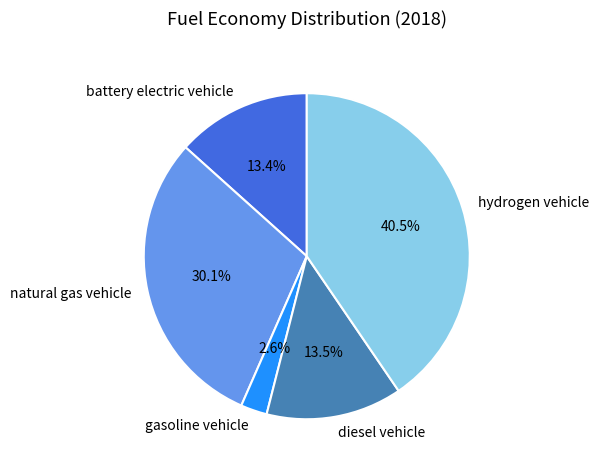

The hydrogen vehicle slice represents 34% of the pie. True or false?

False